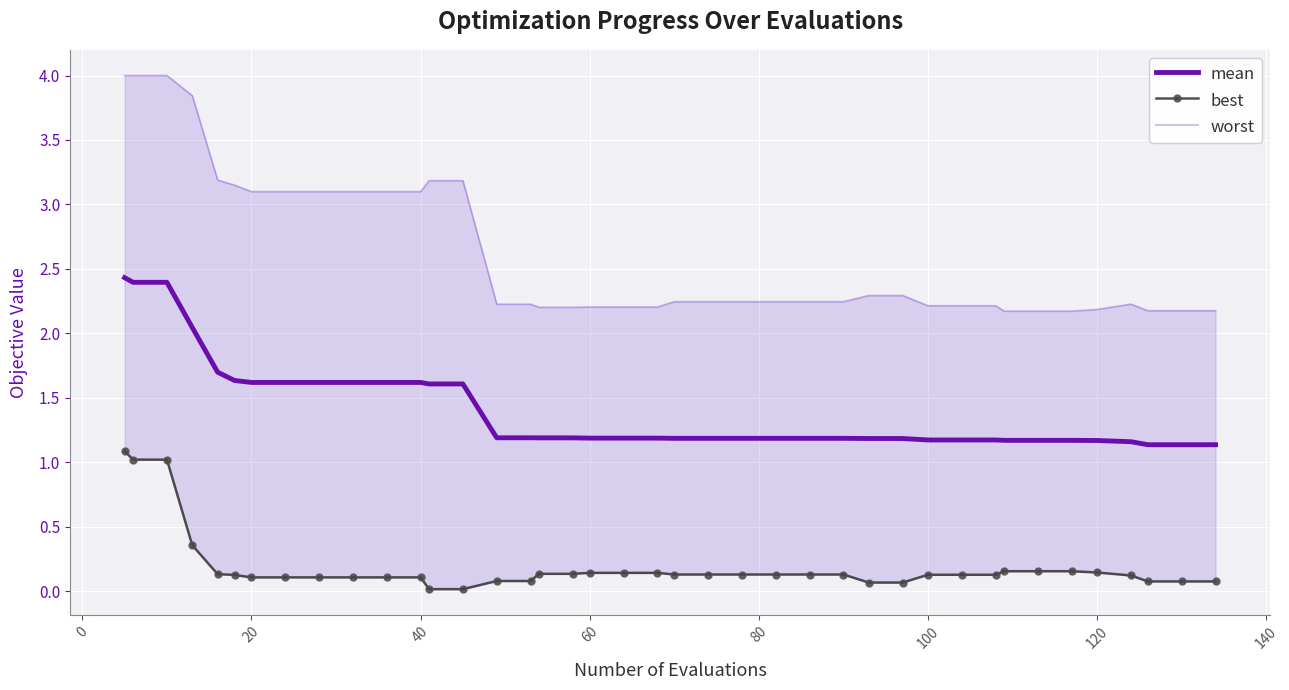

What is the minimum value for mean?

1.1